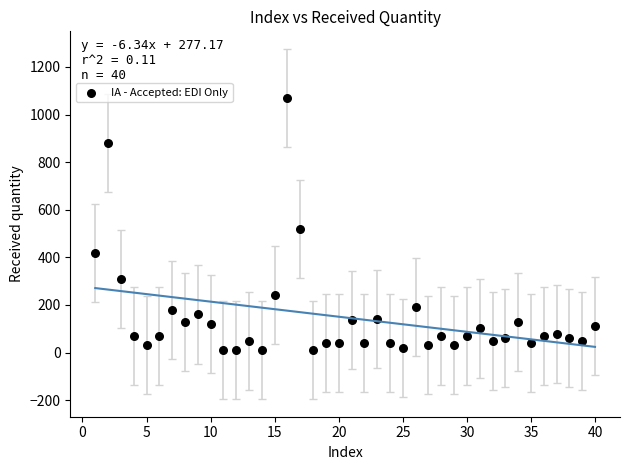

What is the range of X values (max minus min)?

39